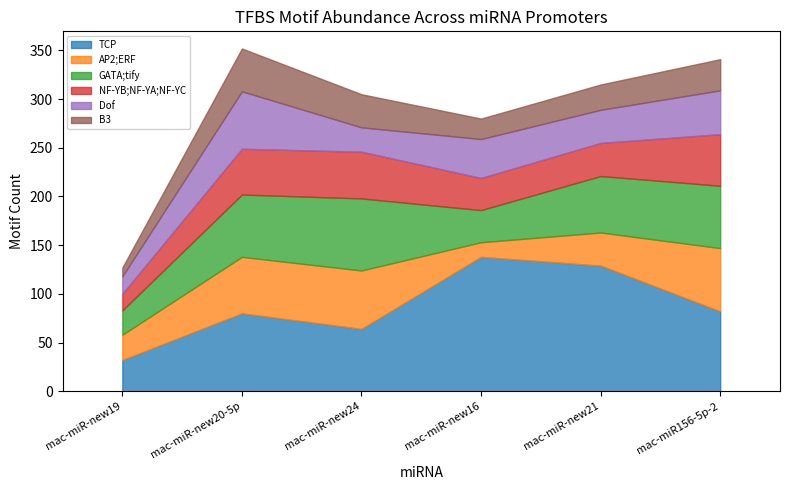

What is the sum of all GATA;tify values?

318